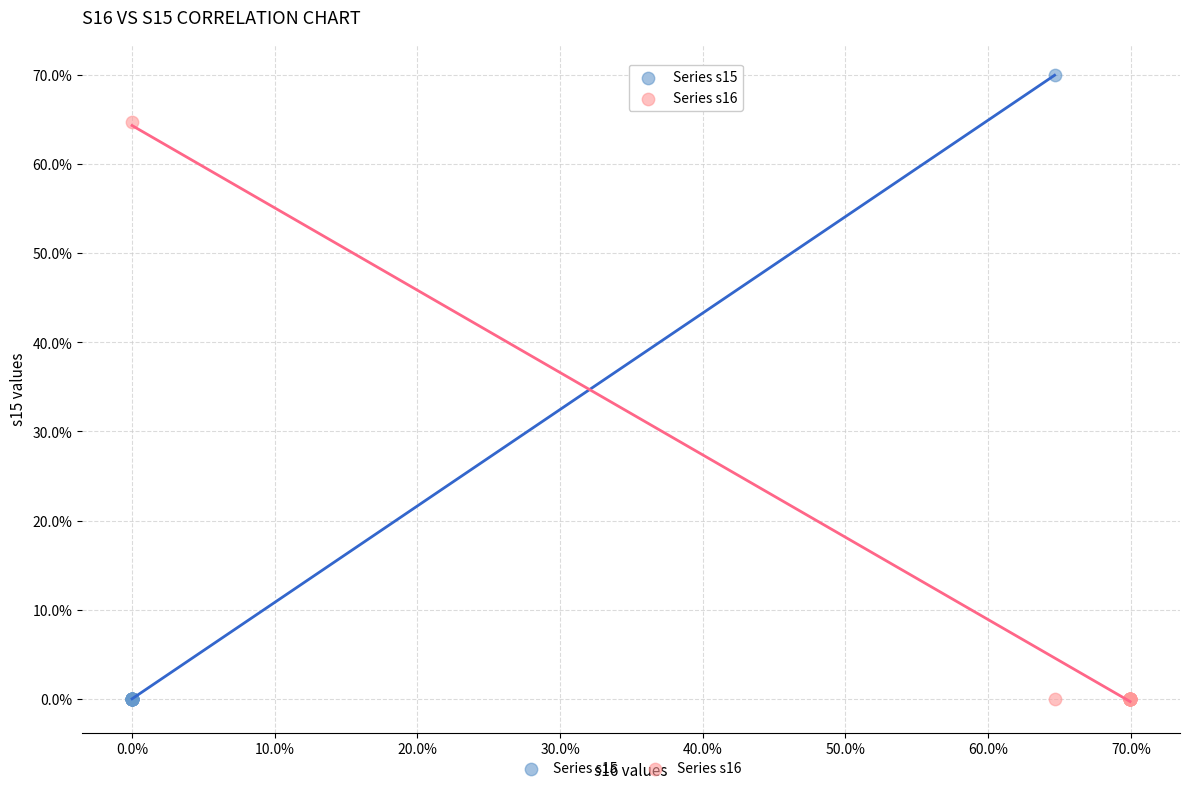

Which series contains the highest Y value?

Series s15